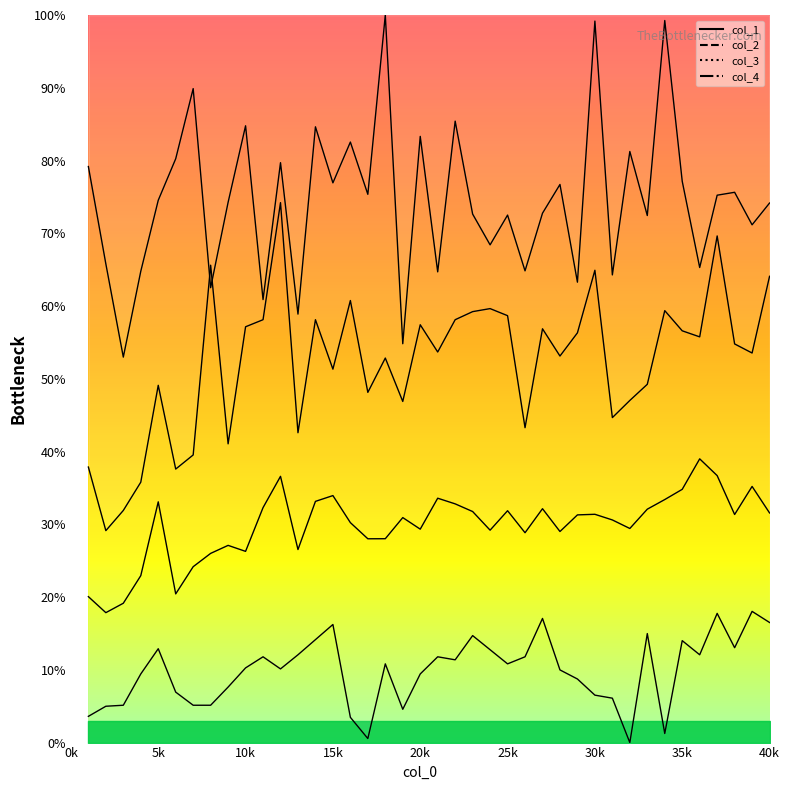

The value of col_2 at 12 is 42.4. True or false?

False